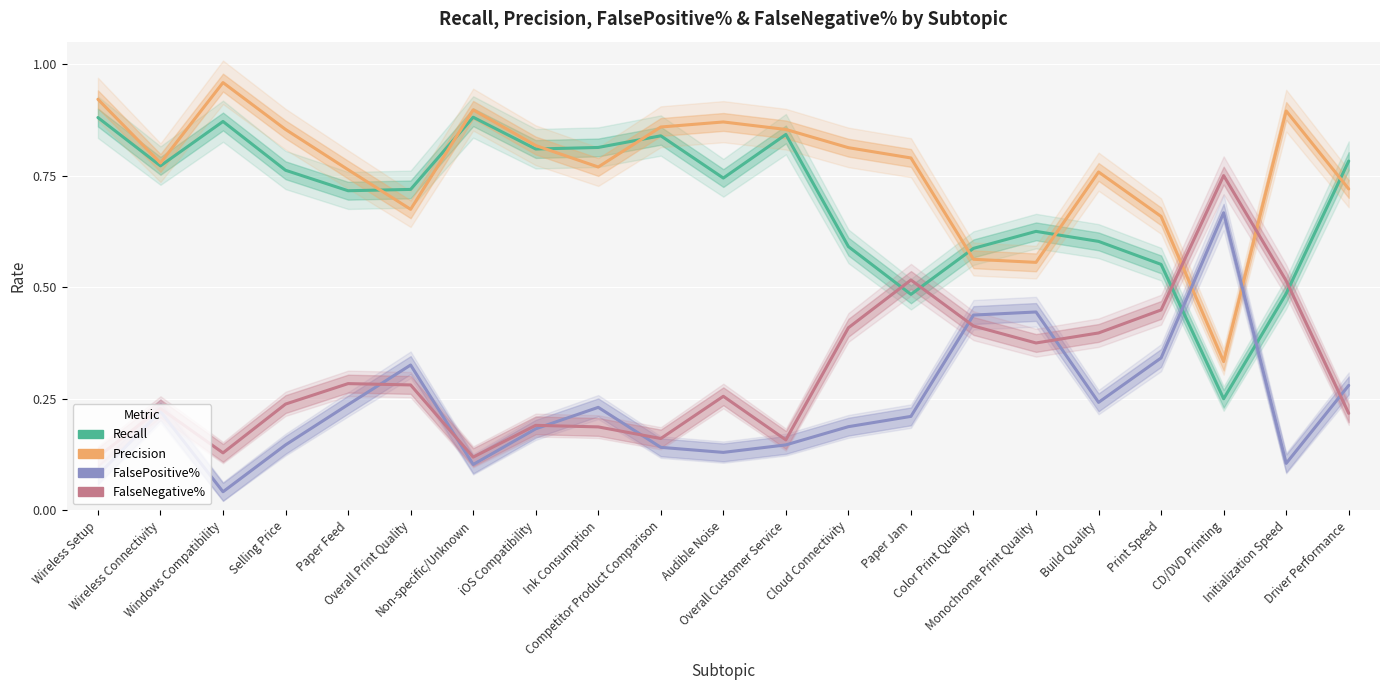

What is the maximum value for Recall?

0.9